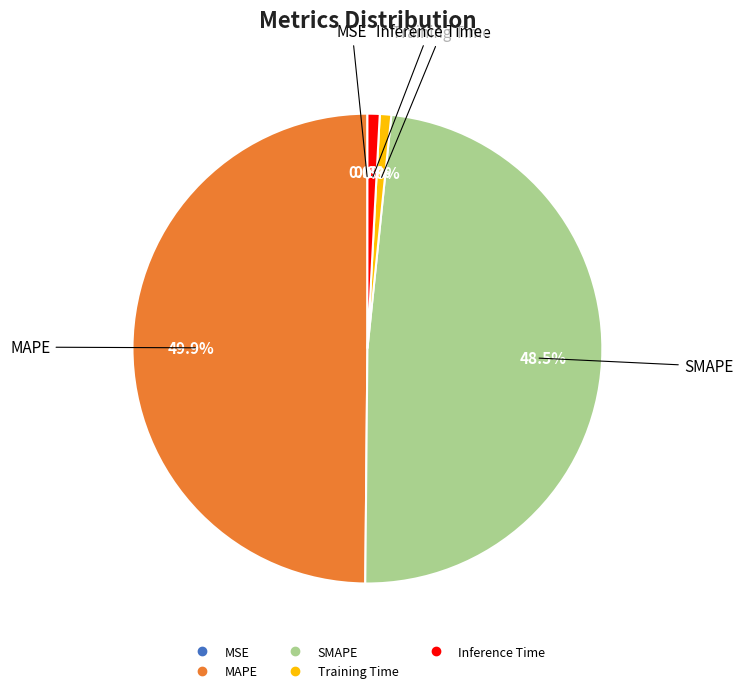

Does Inference Time account for over 50% of the chart?

No